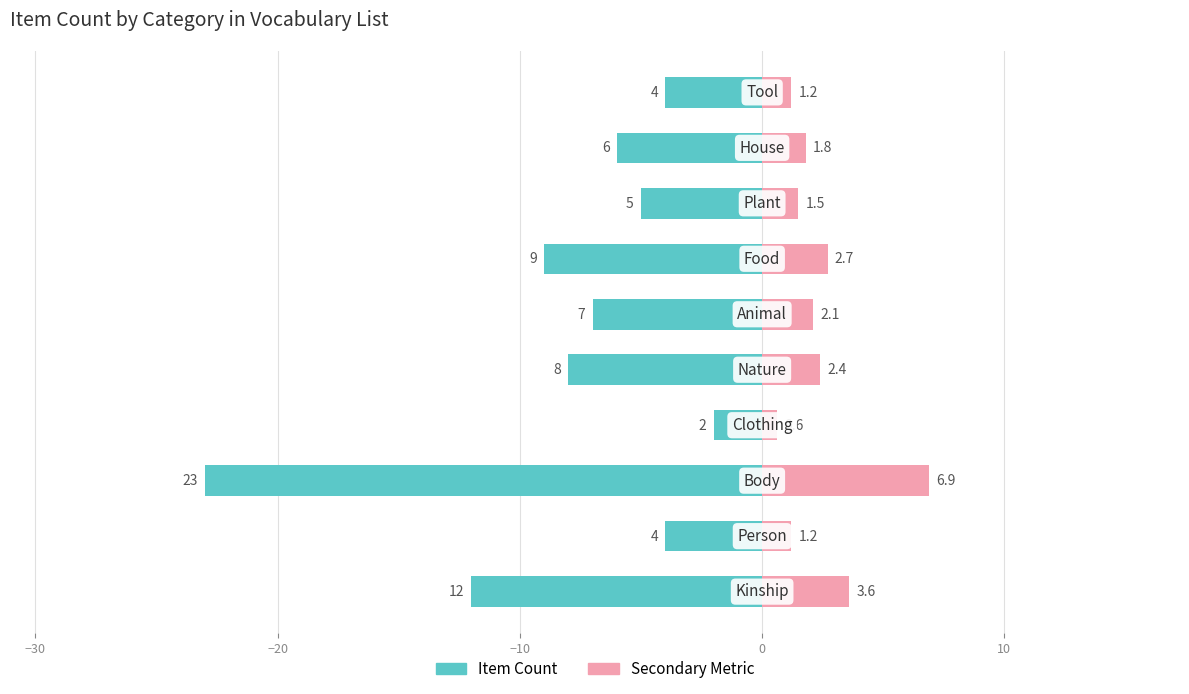

Does the chart contain stacked bars?

No